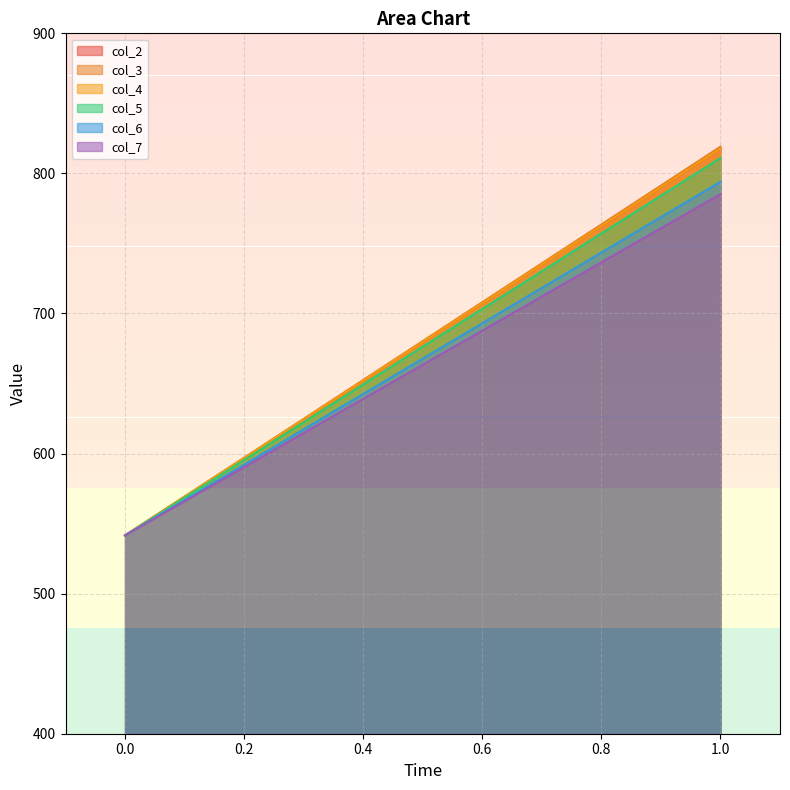

What is the lowest value of the col_7 series?

541.5